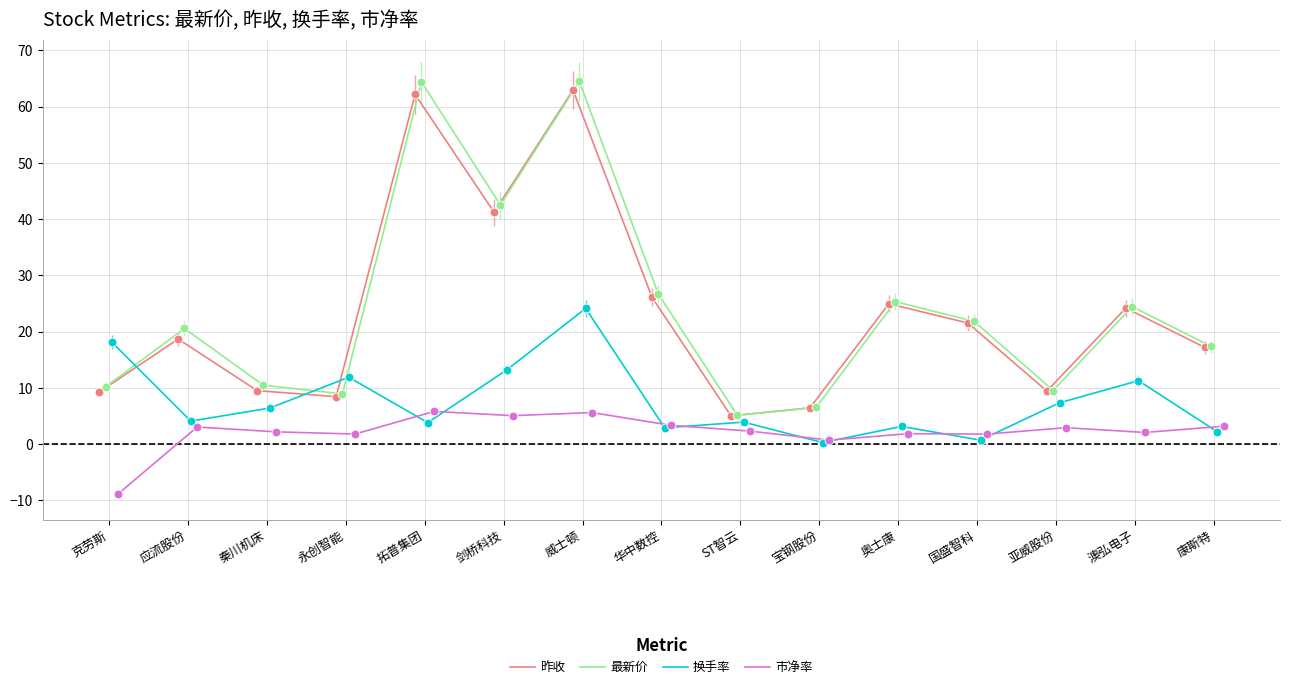

What are all the series names shown in the legend?

昨收, 最新价, 换手率, 市净率